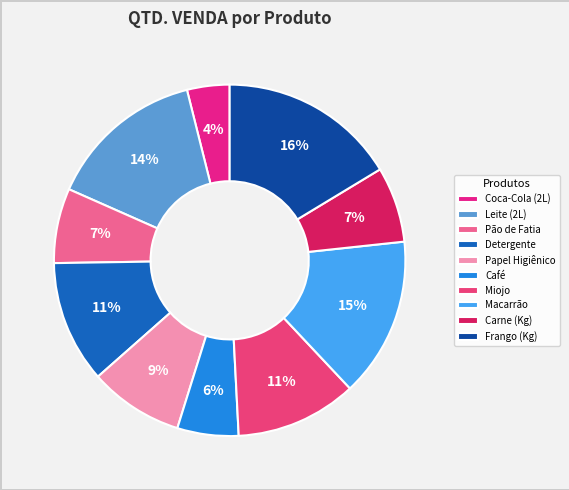

To the nearest percent, what is the difference between the largest and smallest slice percentages?

12%